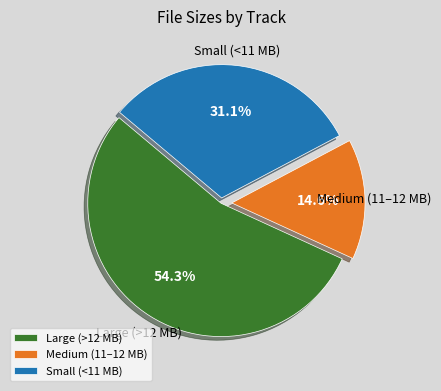

Which category has the biggest portion of the pie?

Large (>12 MB)